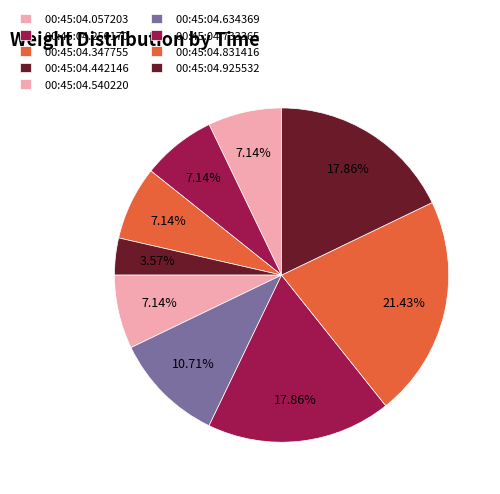

To the nearest percent, what is the difference between the largest and smallest slice percentages?

18%